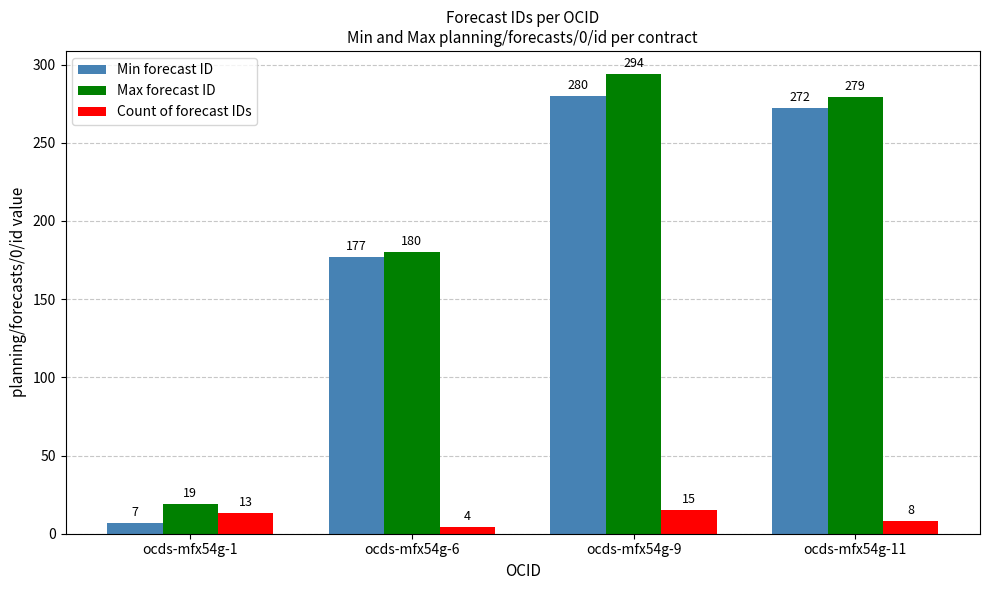

Reading left to right, what are all the values shown in this chart?

Min forecast ID: 7	177	280	272
Max forecast ID: 19	180	294	279
Count of forecast IDs: 13	4	15	8